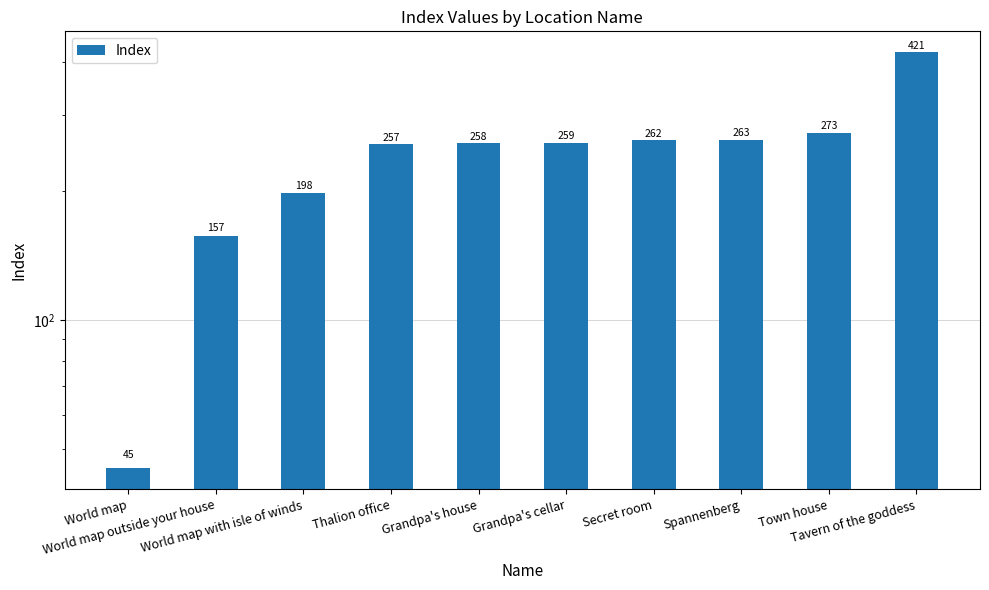

What is the sum of the values at World map with isle of winds and Grandpa's house?

456